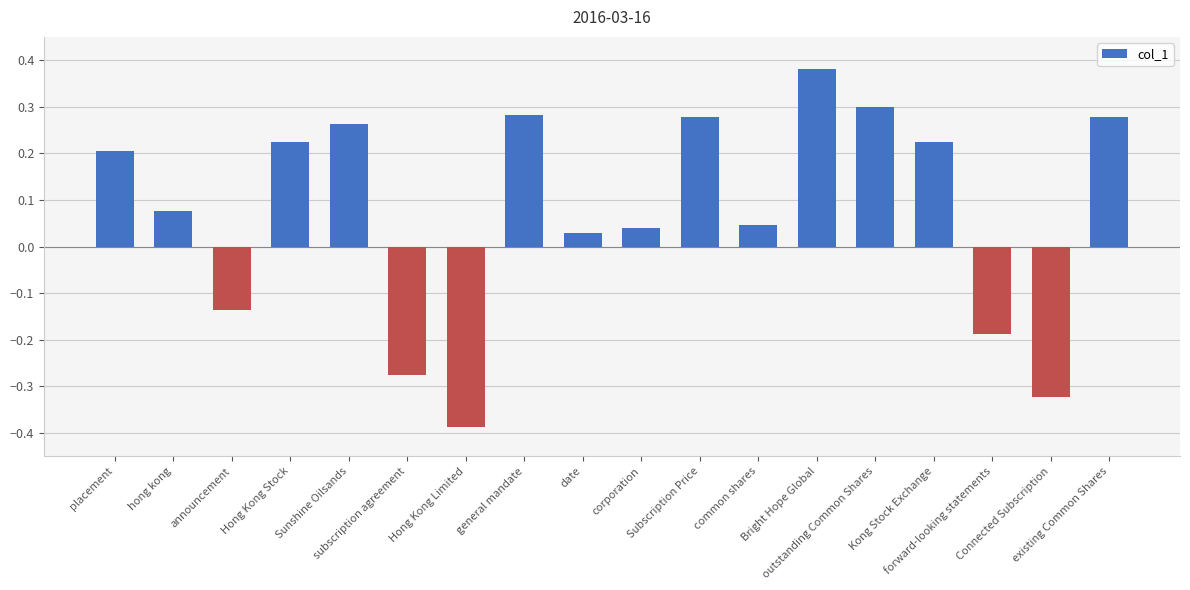

Between placement and corporation, which is larger?

placement